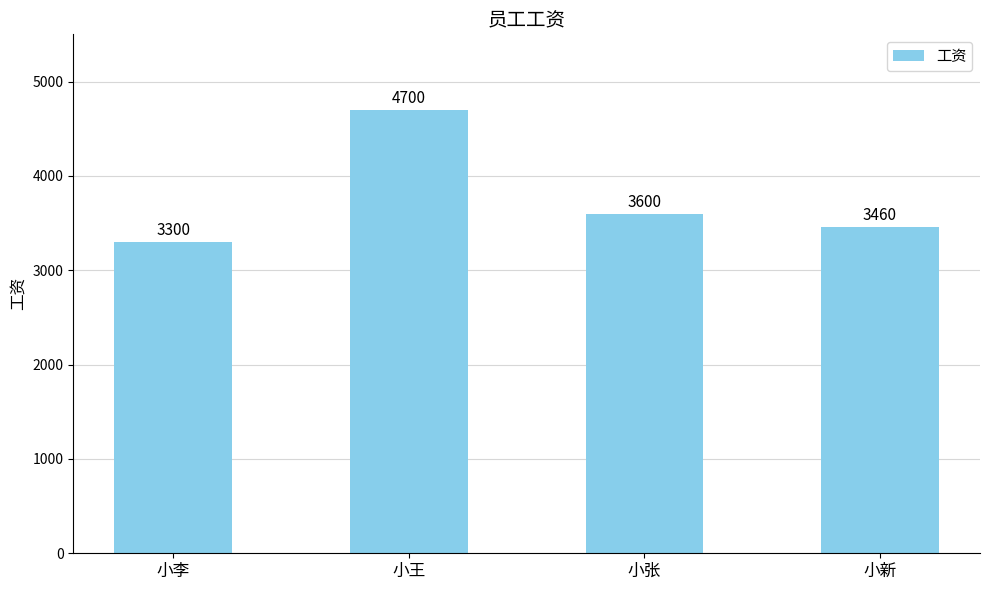

Does the chart contain any negative values?

No